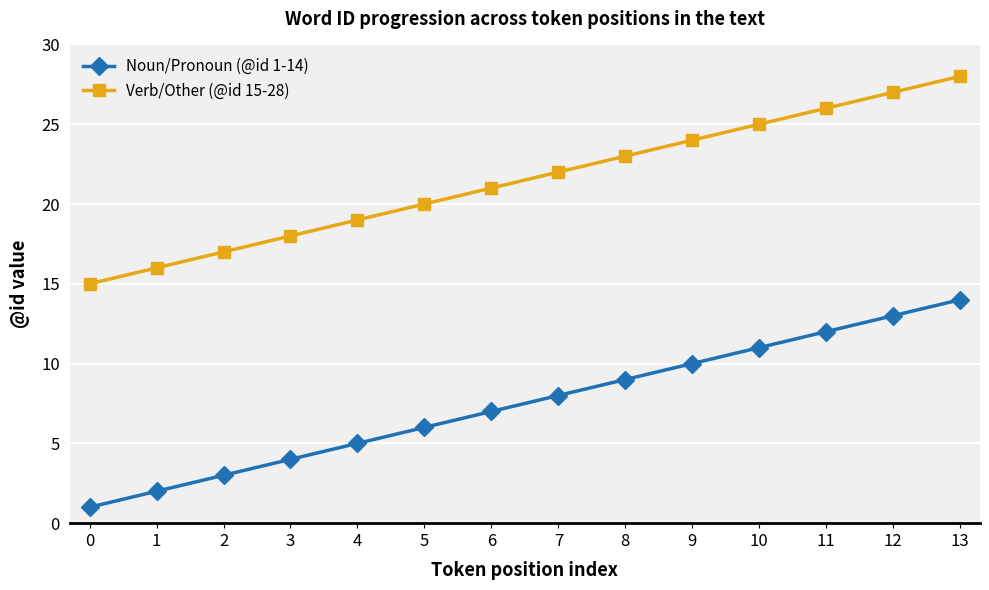

The value of Verb/Other (@id 15-28) at 7 is 10. True or false?

False